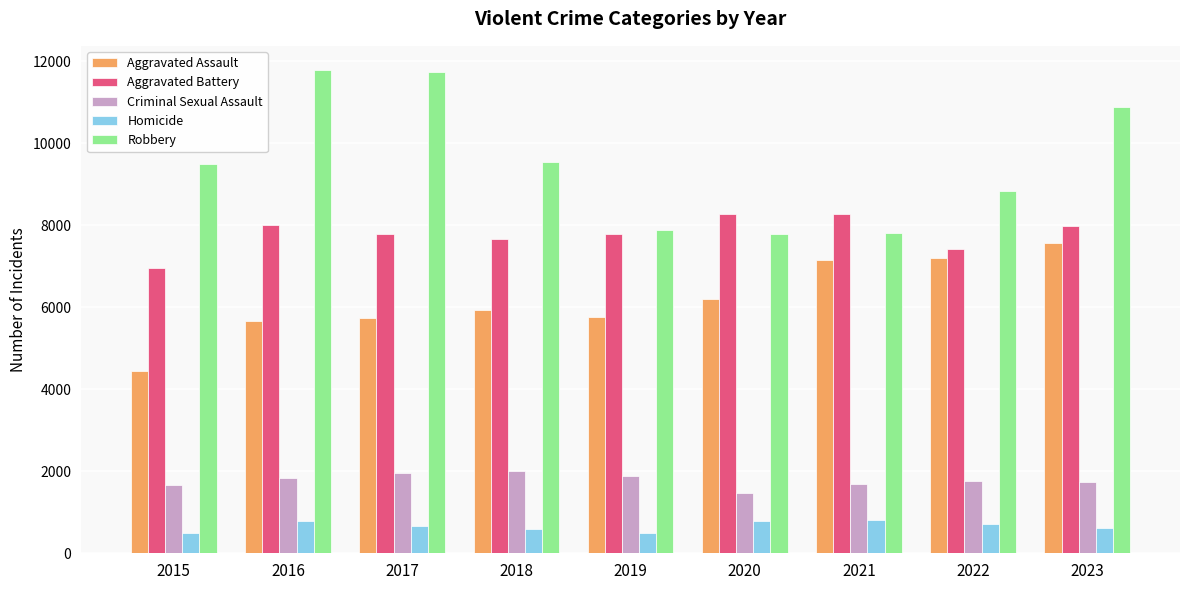

At which label does Aggravated Assault reach its minimum?

2015